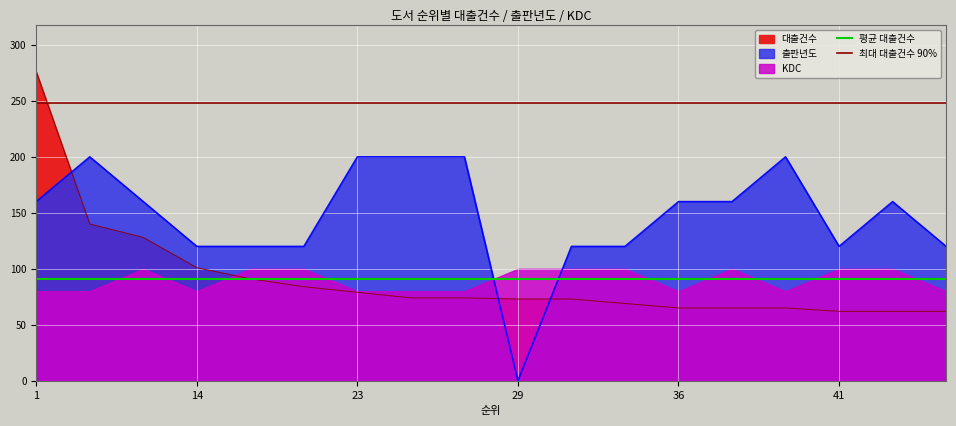

At which category is the sum across all series the highest?

1